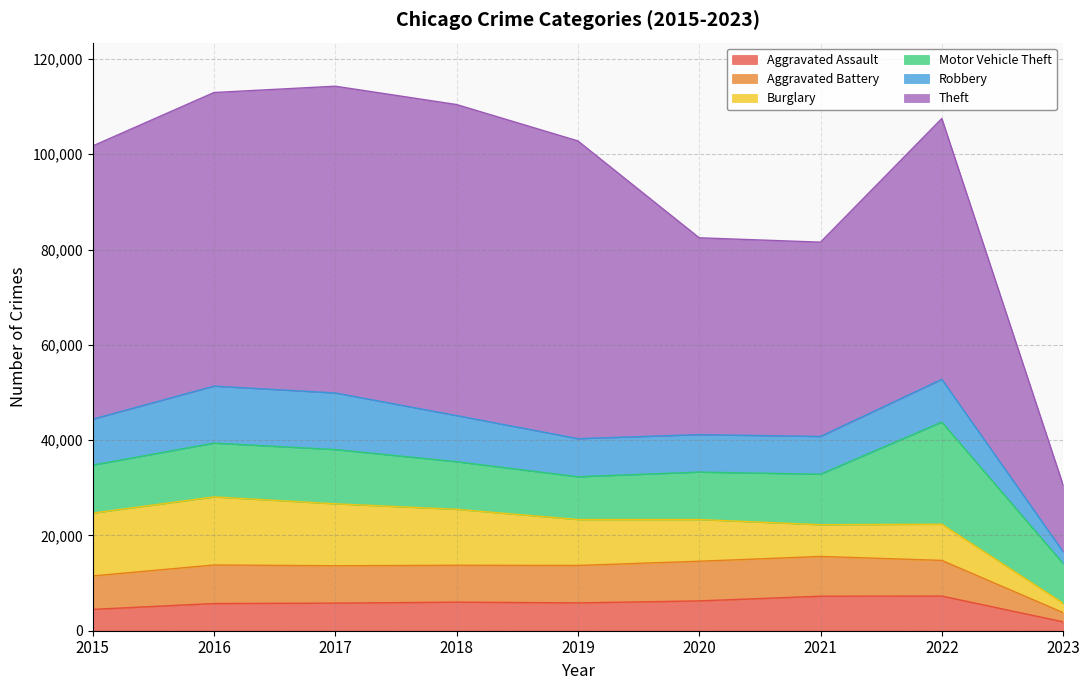

What is the total value across all series at 2017?

114280